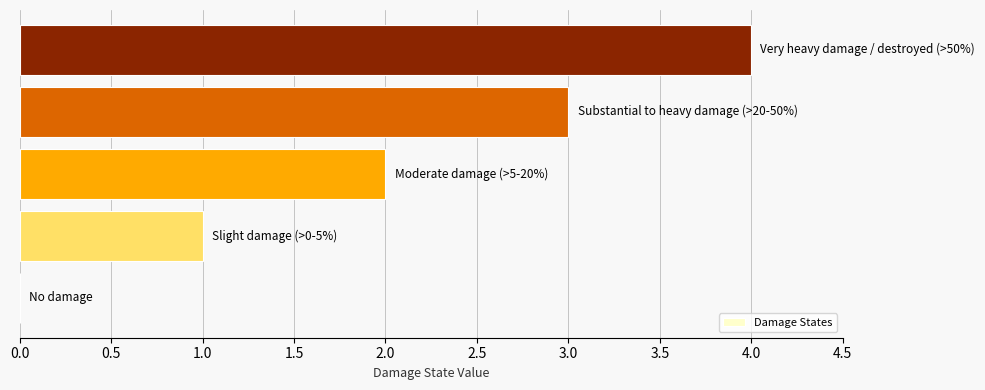

What is the maximum value shown in the chart?

4